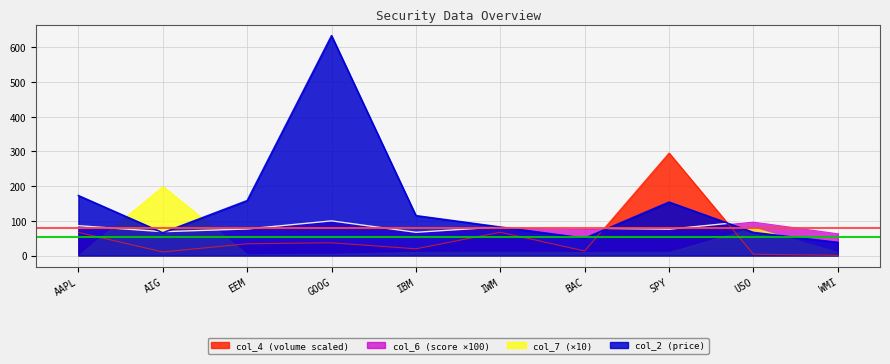

How many data points in col_6 are less than 78?

5